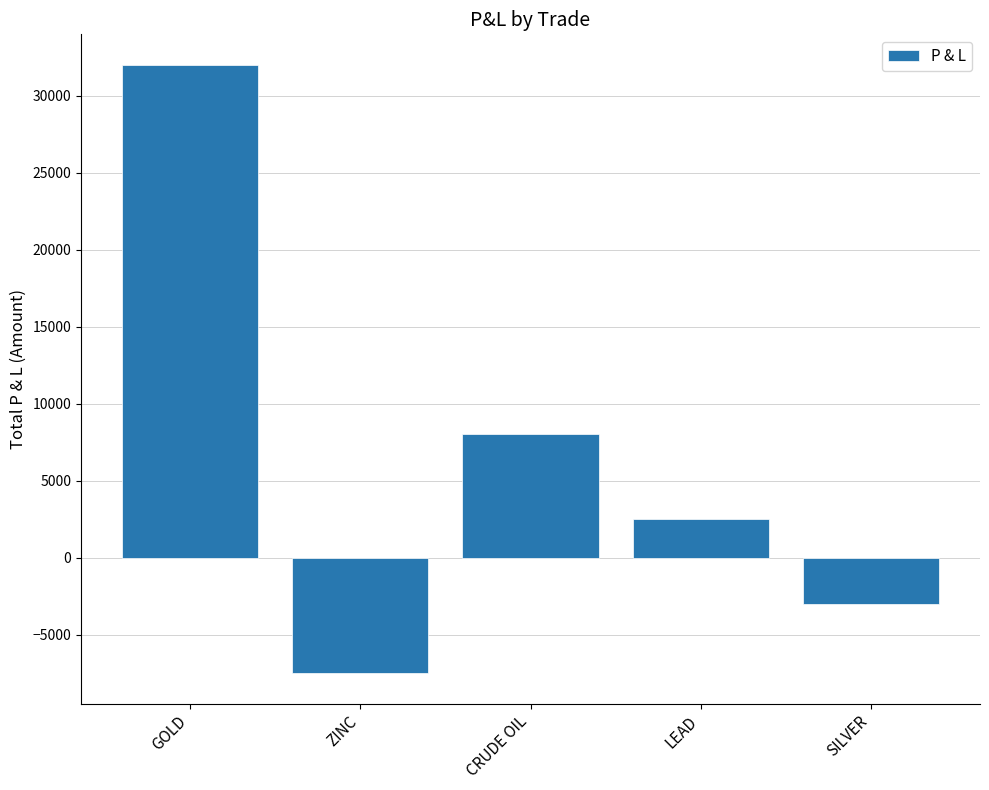

What is the label of the 5th bar from the right?

GOLD